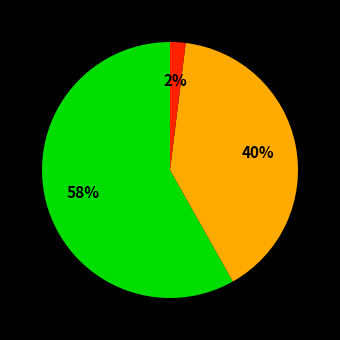

To the nearest percent, what is the average slice percentage?

33%